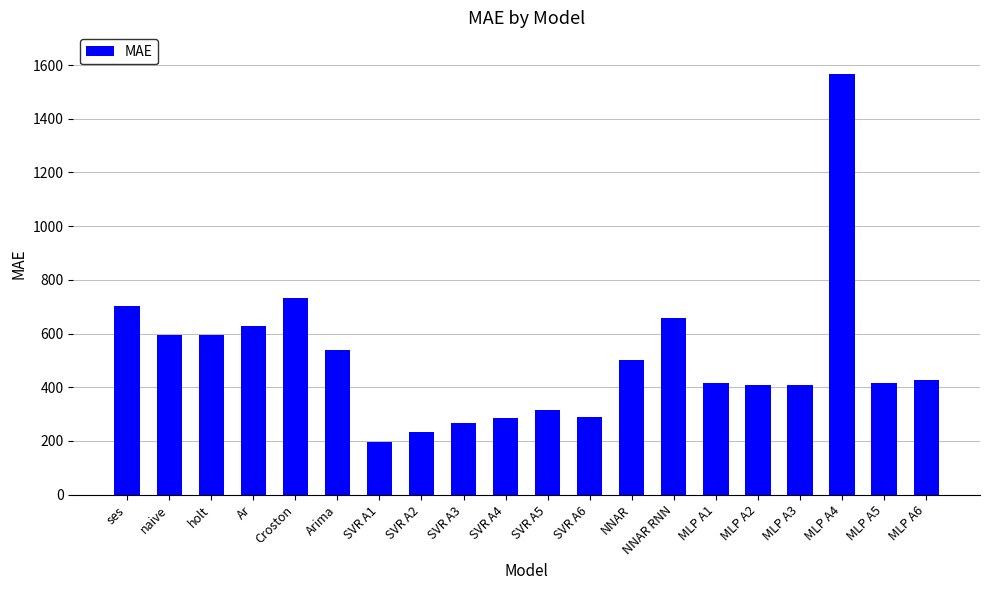

How many values are below 428?

10